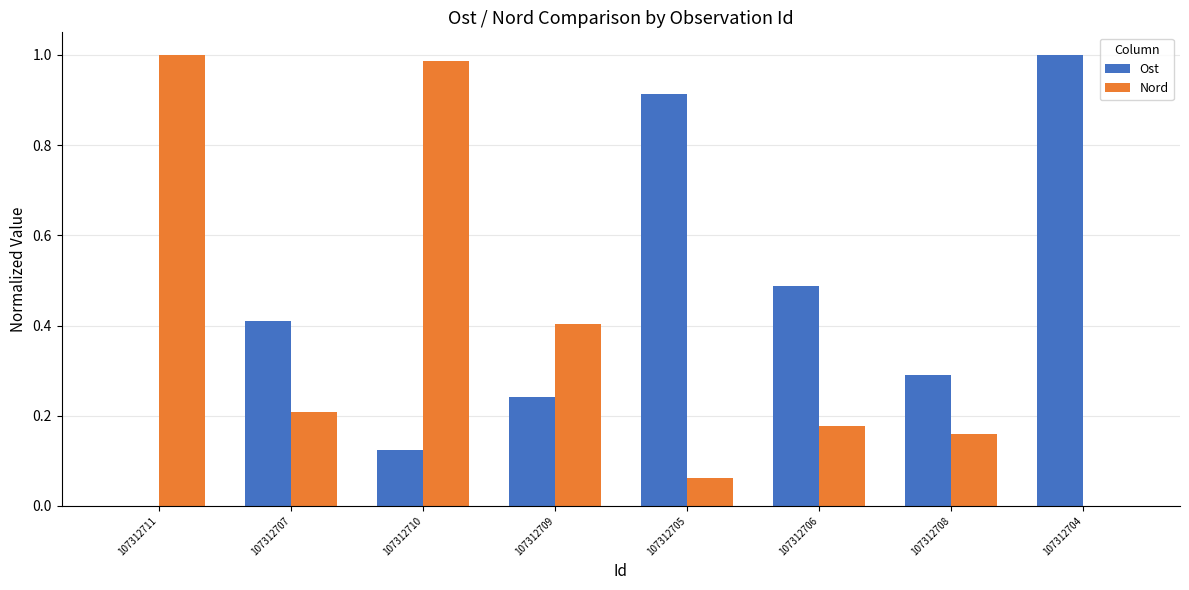

Which series changed the most between 107312705 and 107312706?

Ost